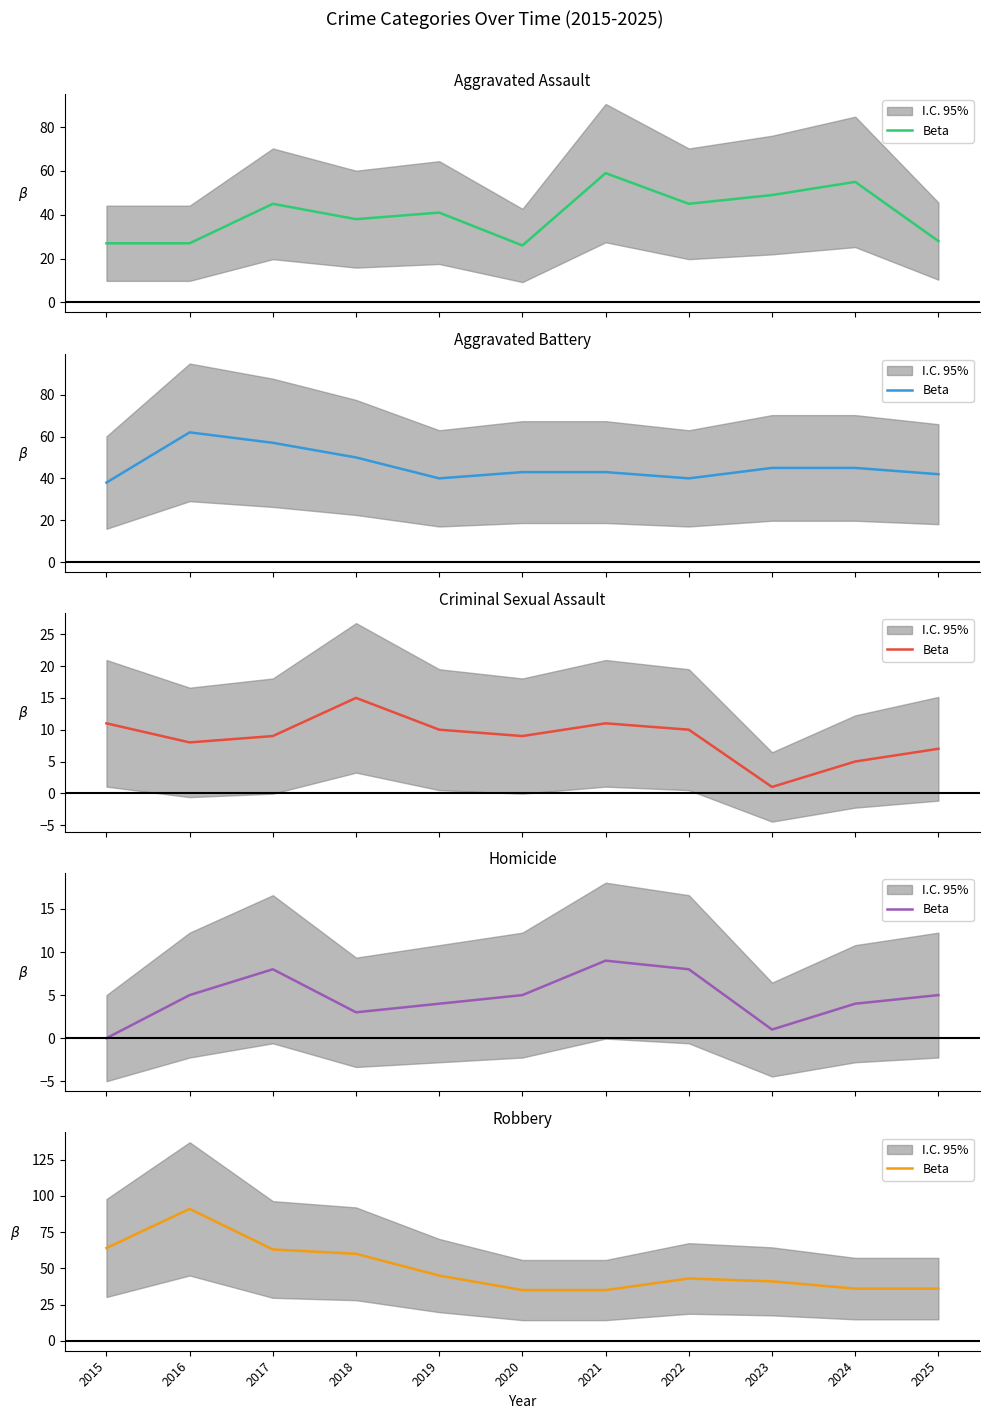

What is the value of the 9th point from the left?

41